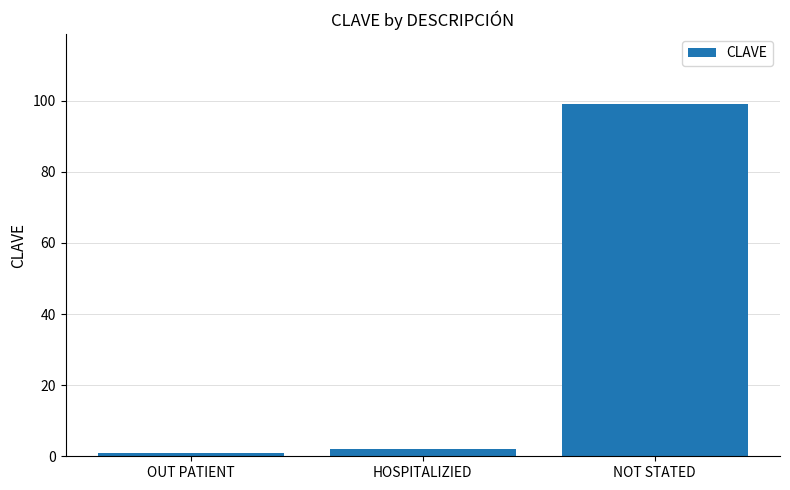

What is the change in value from OUT PATIENT to NOT STATED?

+98